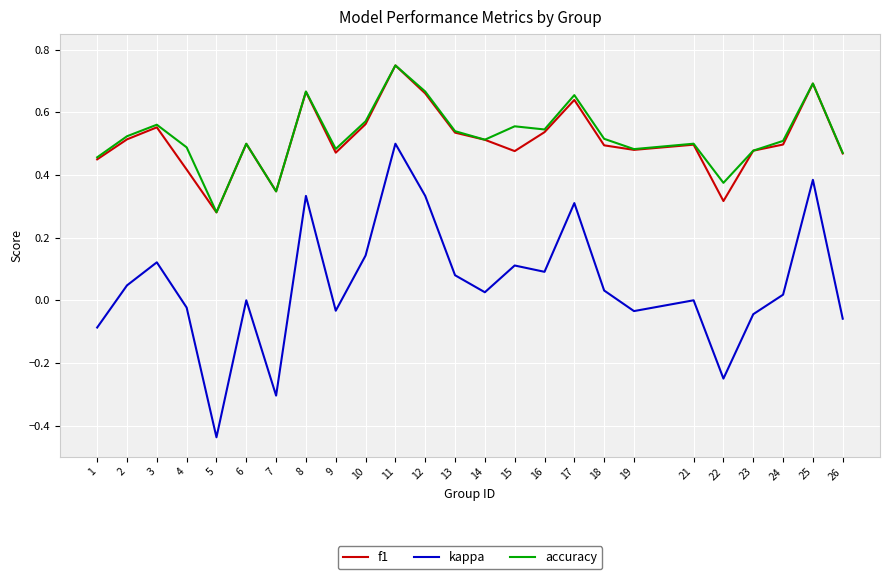

At which category is the sum across all series the highest?

11